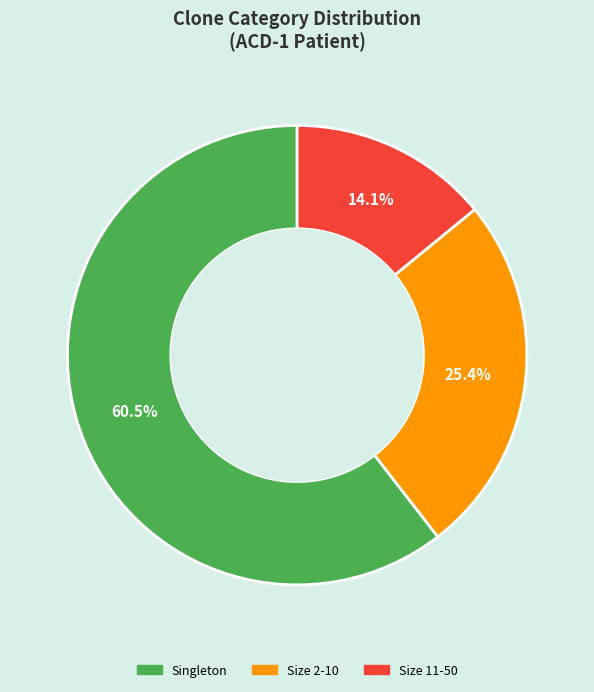

Is there any slice that represents more than half of the pie?

Yes